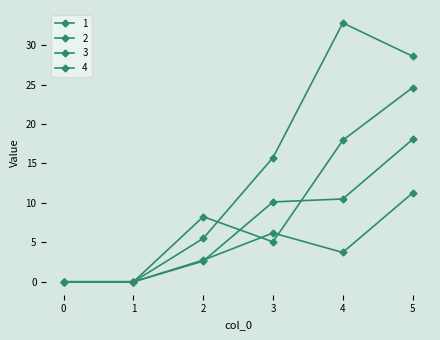

Is this an area chart (filled region under the line)?

No